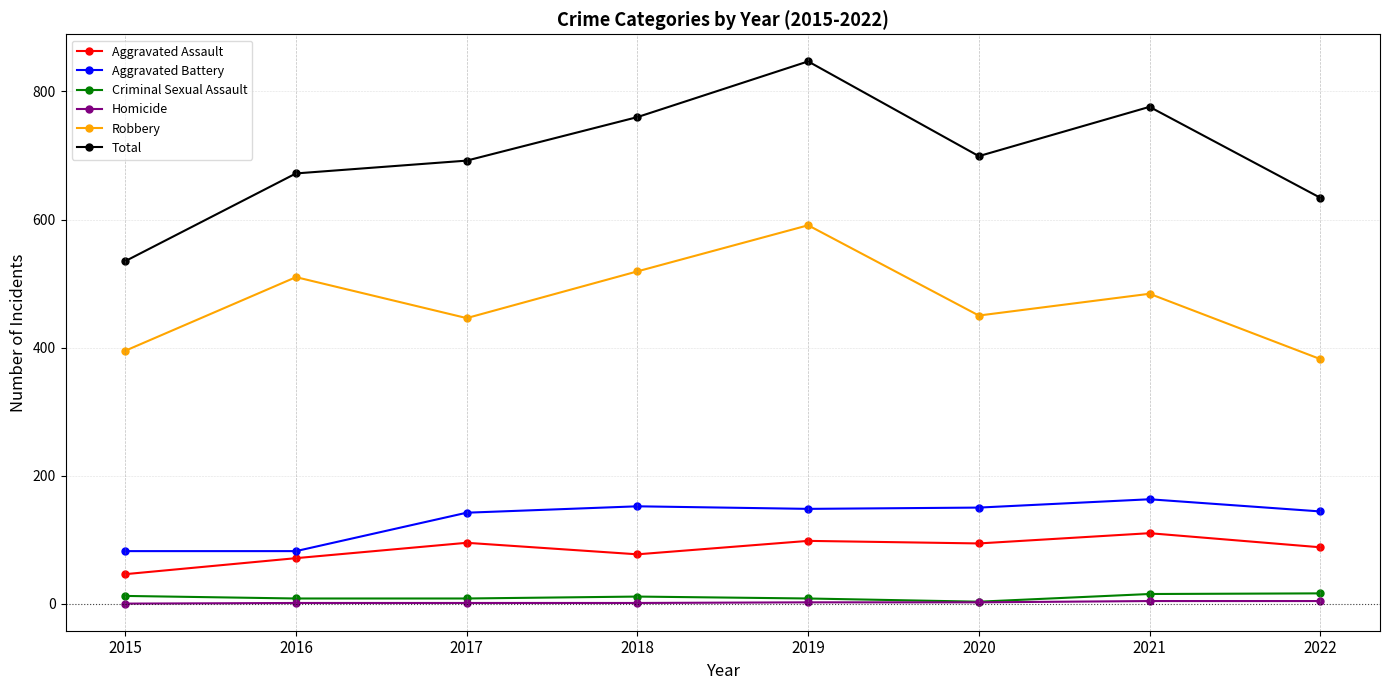

List the series in order of their peak value, highest first.

Total, Robbery, Aggravated Battery, Aggravated Assault, Criminal Sexual Assault, Homicide